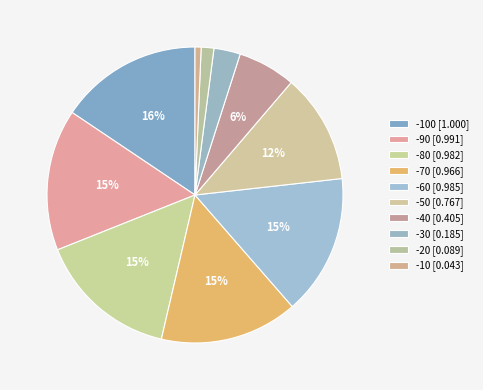

How many segments does this pie chart have?

10